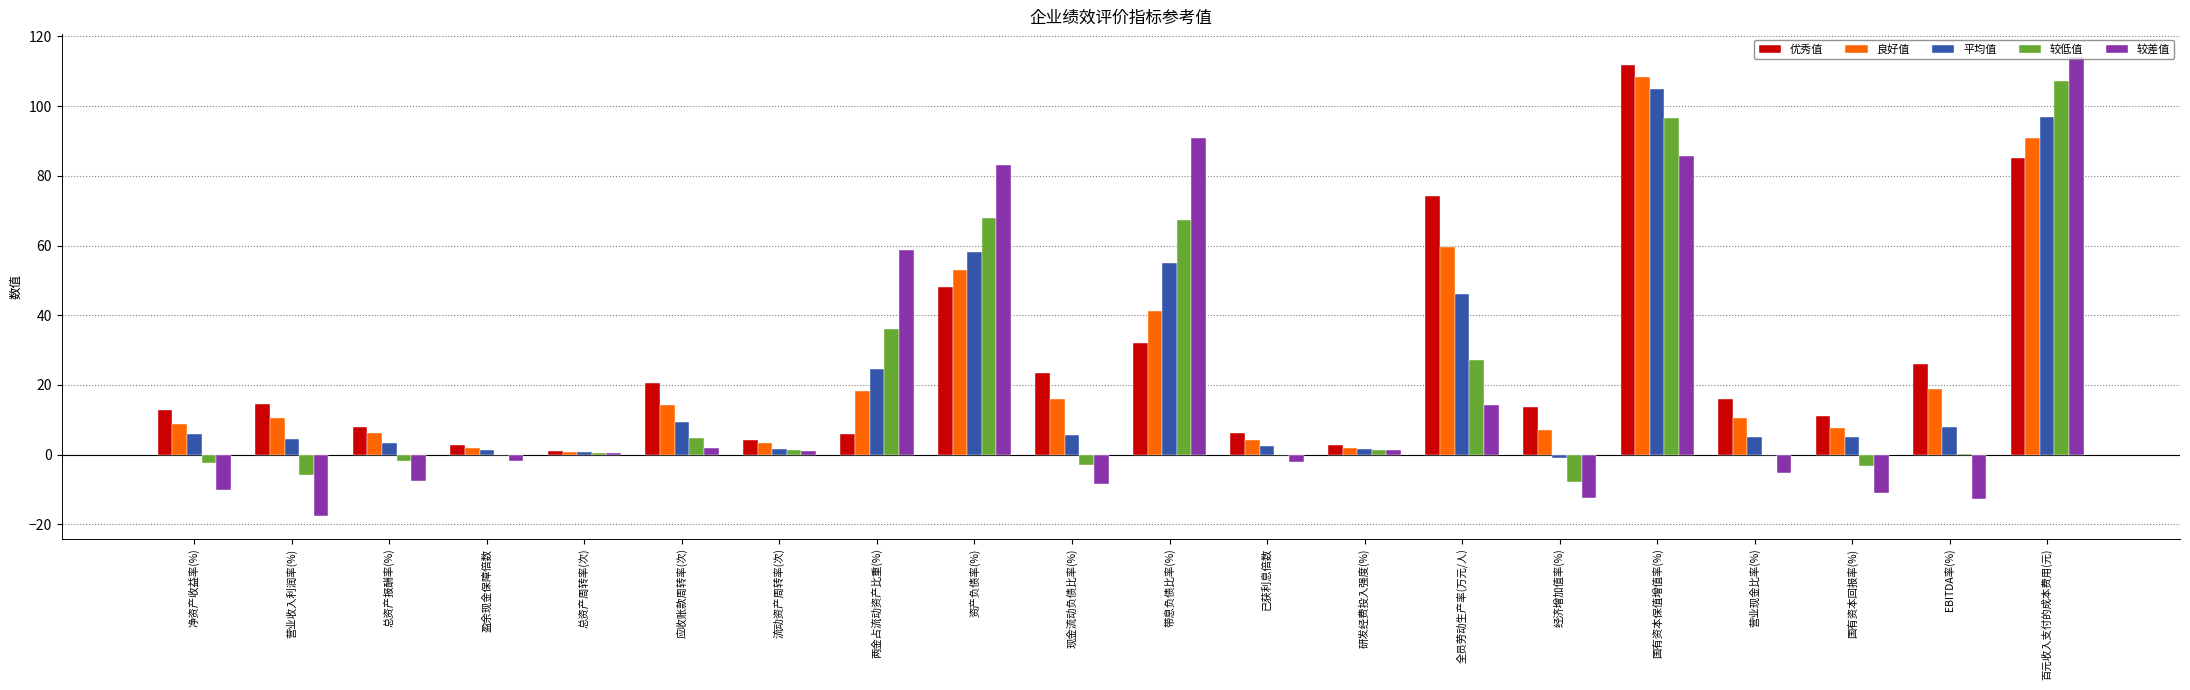

What are all the series names shown in the legend?

优秀值, 良好值, 平均值, 较低值, 较差值